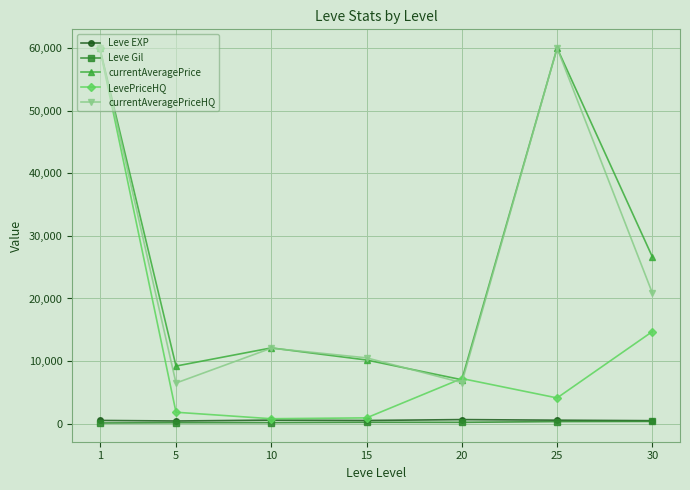

Read the currentAveragePrice value at 10.

12104.2